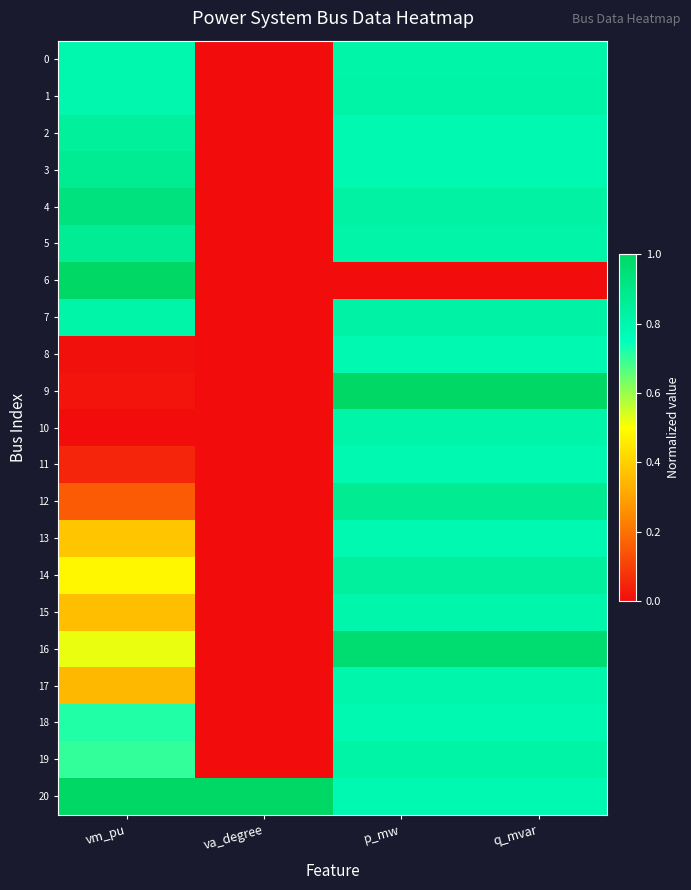

Which has a higher value, q_mvar or vm_pu?

q_mvar